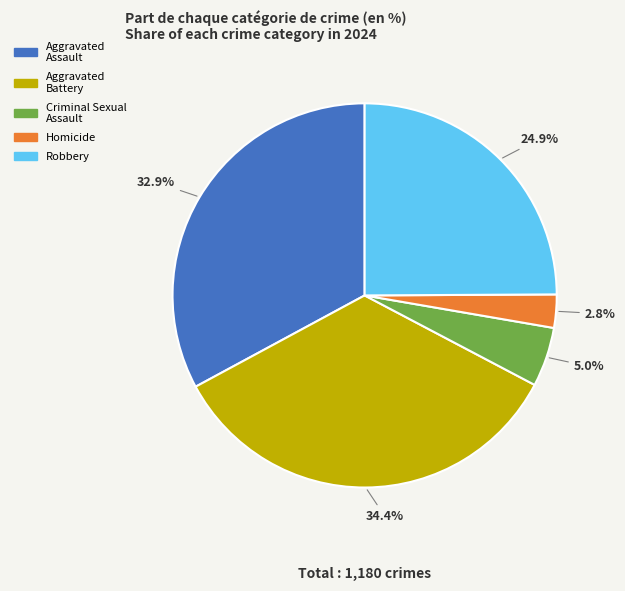

To the nearest percent, what percentage of the pie is Homicide?

3%